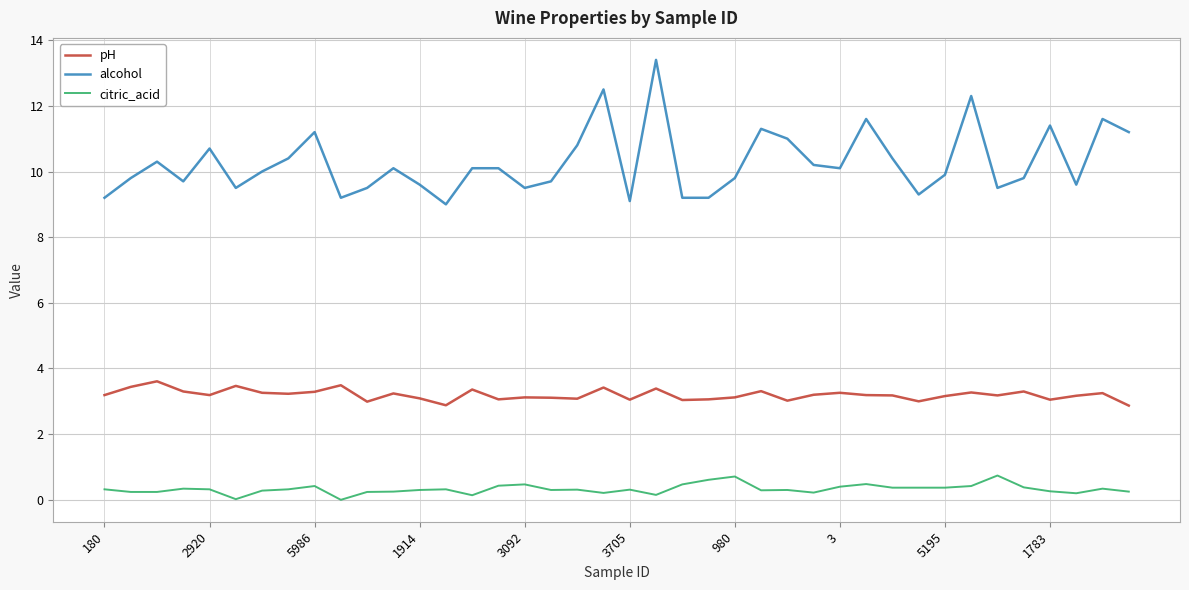

What is the maximum value for alcohol?

13.4